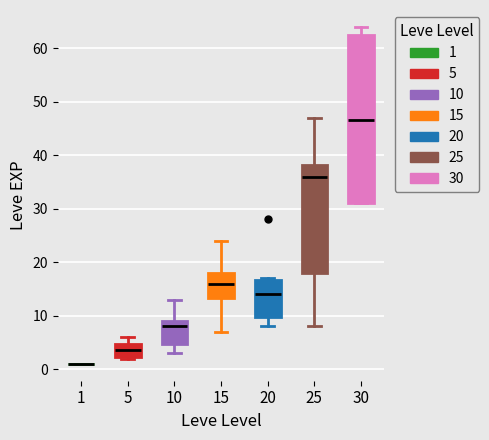

Comparing the boxes themselves (not the whiskers), which one is the tallest?

30